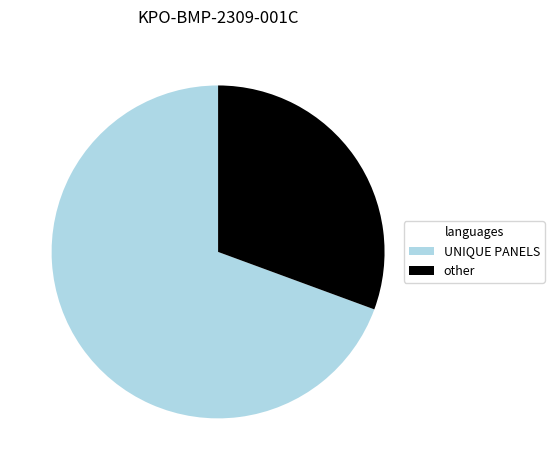

Rank the categories by value from highest to lowest.

UNIQUE PANELS, other